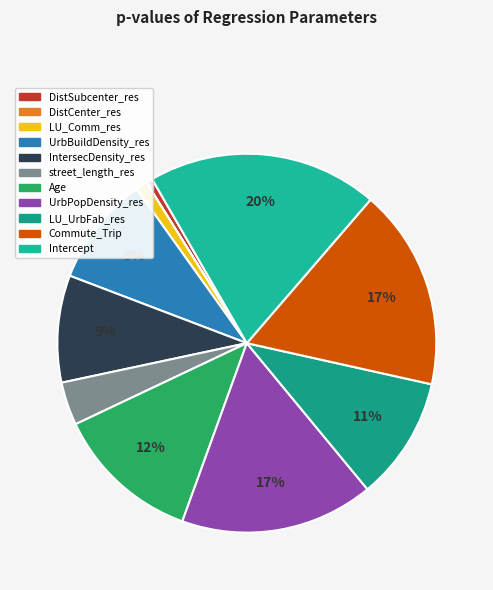

Count the number of slices in the pie.

11